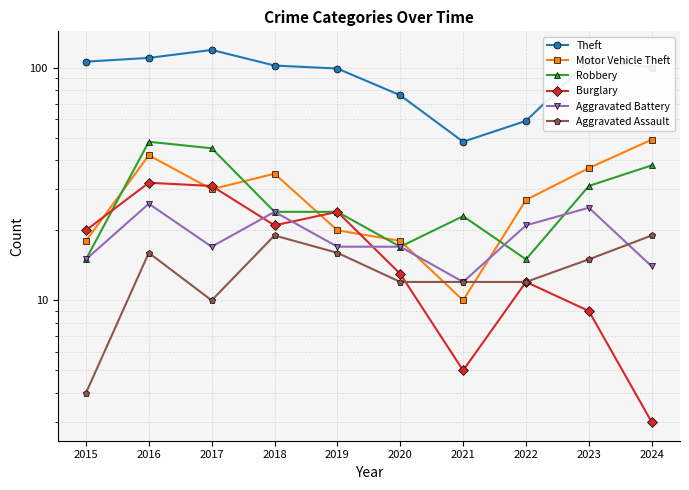

What is the difference between the maximum and minimum values in the Aggravated Assault series?

15